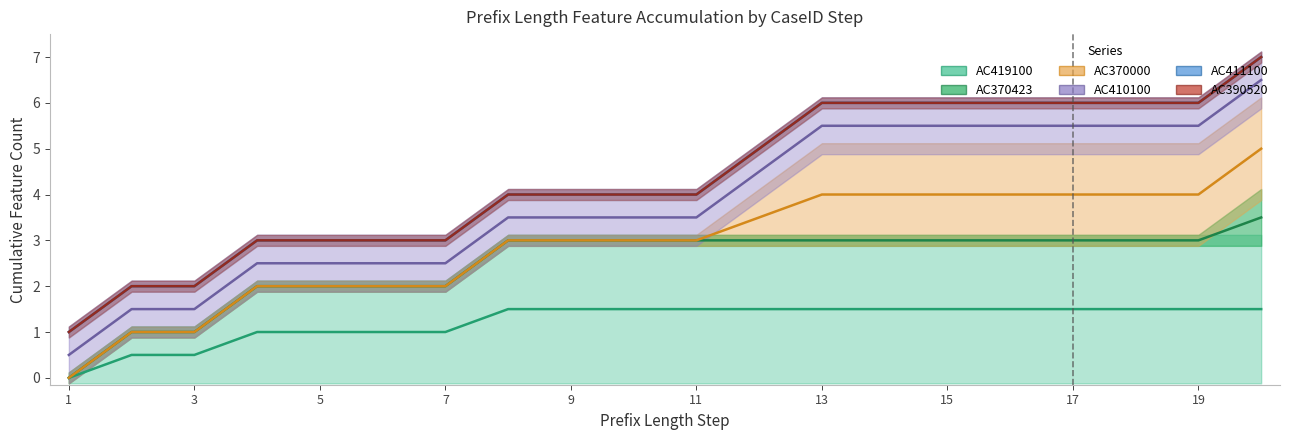

How many data points in AC419100 are less than 1?

3